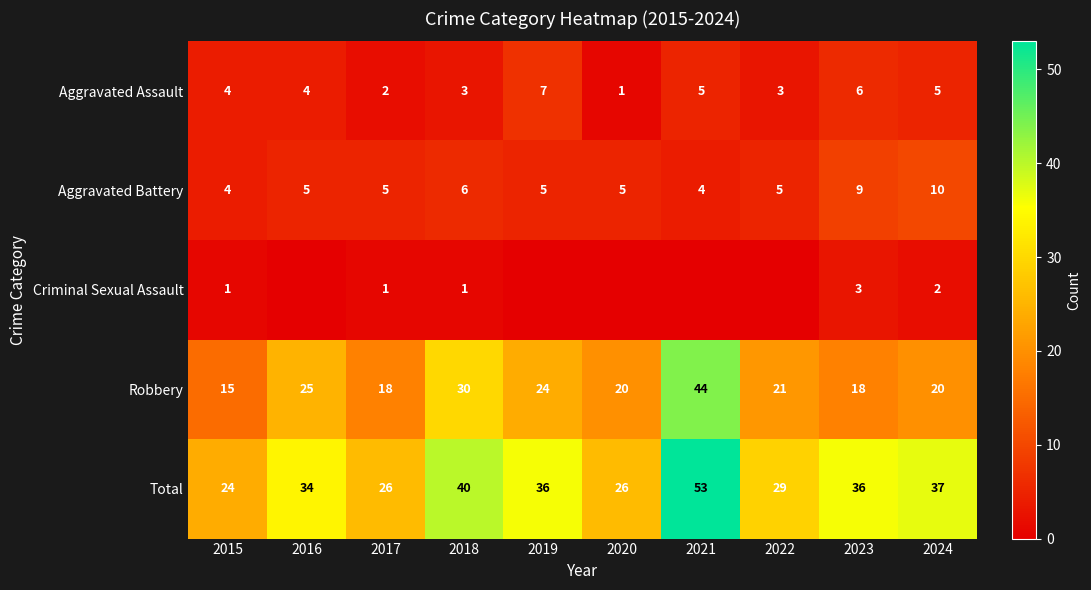

What is the difference between the second highest and second lowest values in the Total series?

14